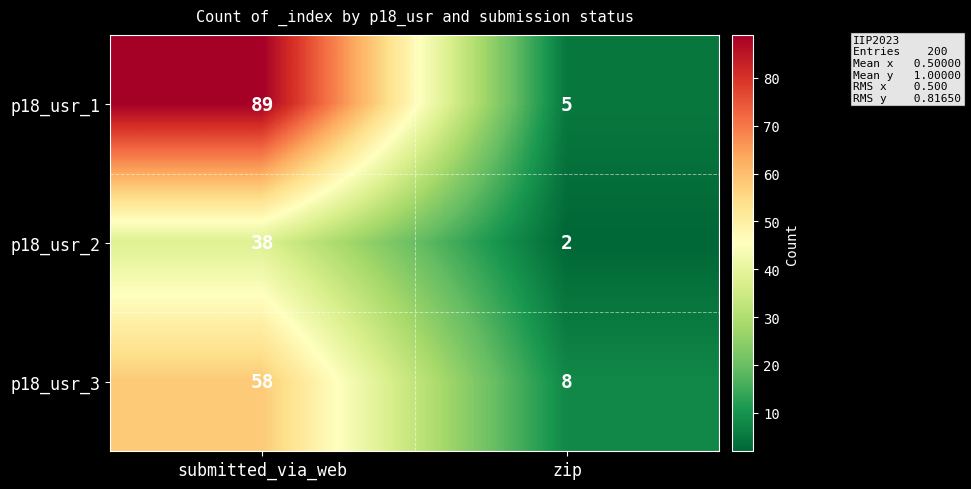

Read the p18_usr_3 value at submitted_via_web, to the nearest 10.

60